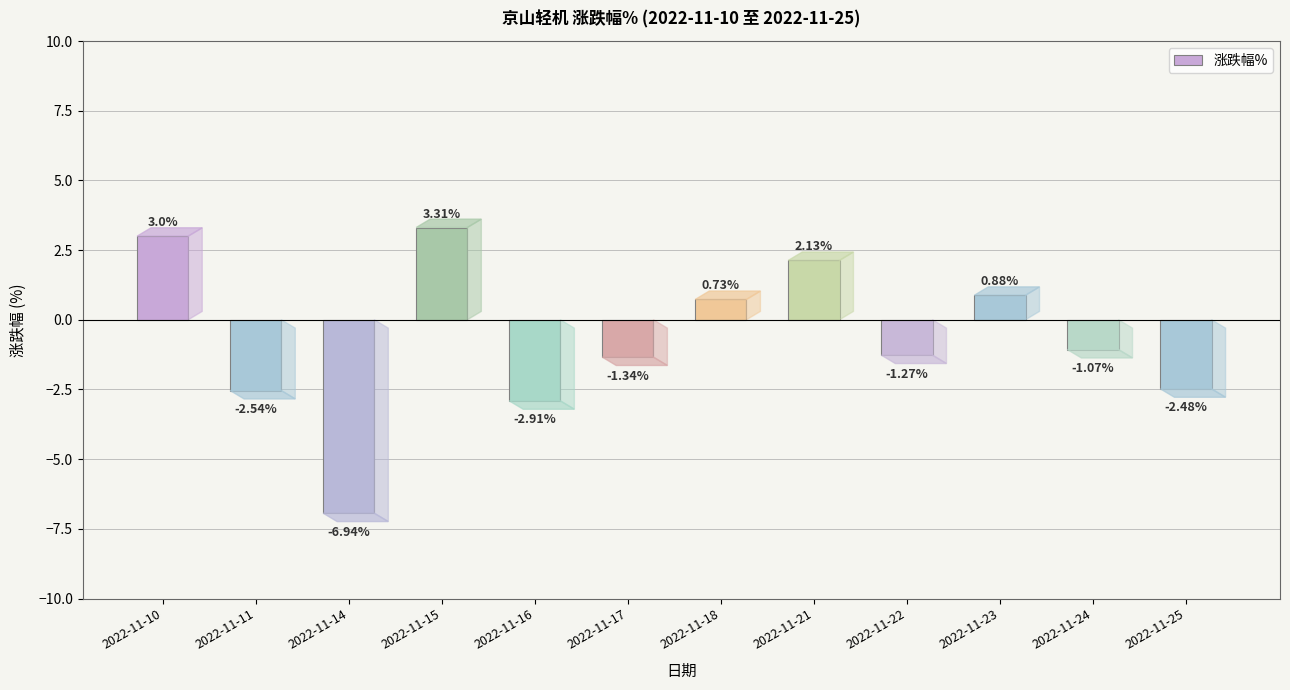

What is the change in value from 2022-11-14 to 2022-11-16?

+4.0